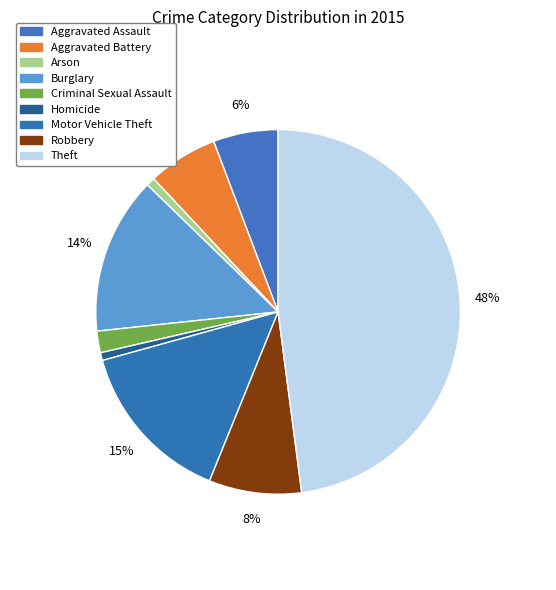

Is there a majority slice in this chart?

No